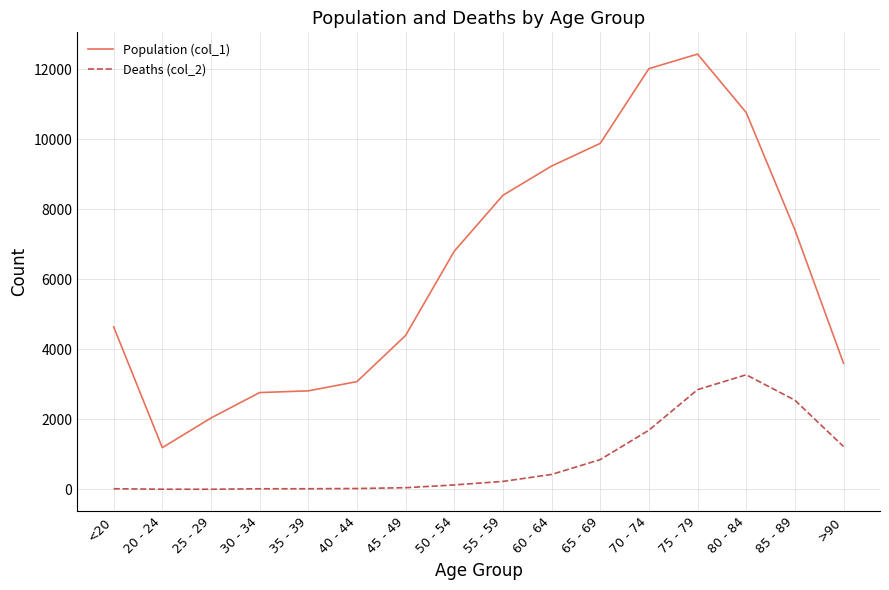

Which category has the lowest value in the Population (col_1) series?

20 - 24